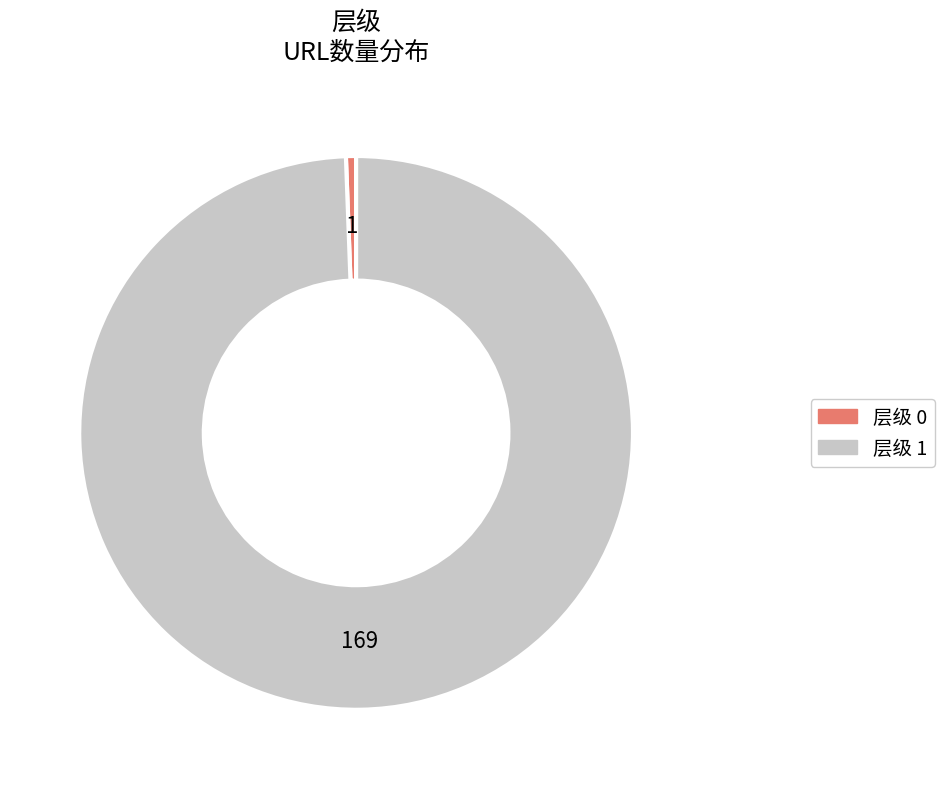

Is there any slice that represents more than half of the pie?

Yes